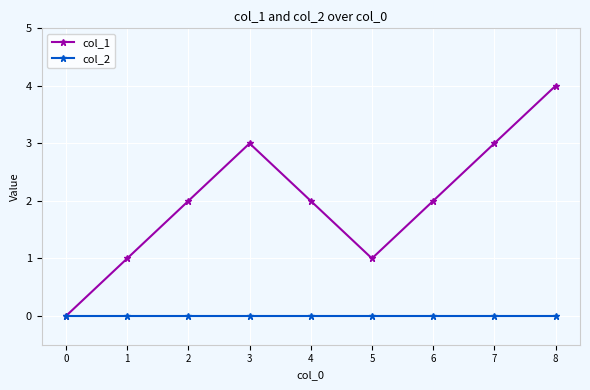

How many values in col_1 are above zero?

8